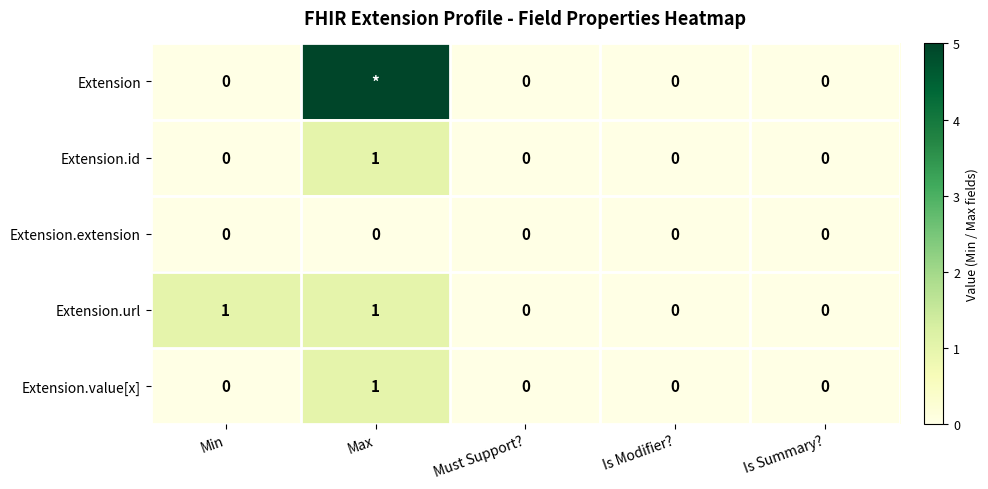

Which category has the highest value in the Extension.value[x] series?

Max